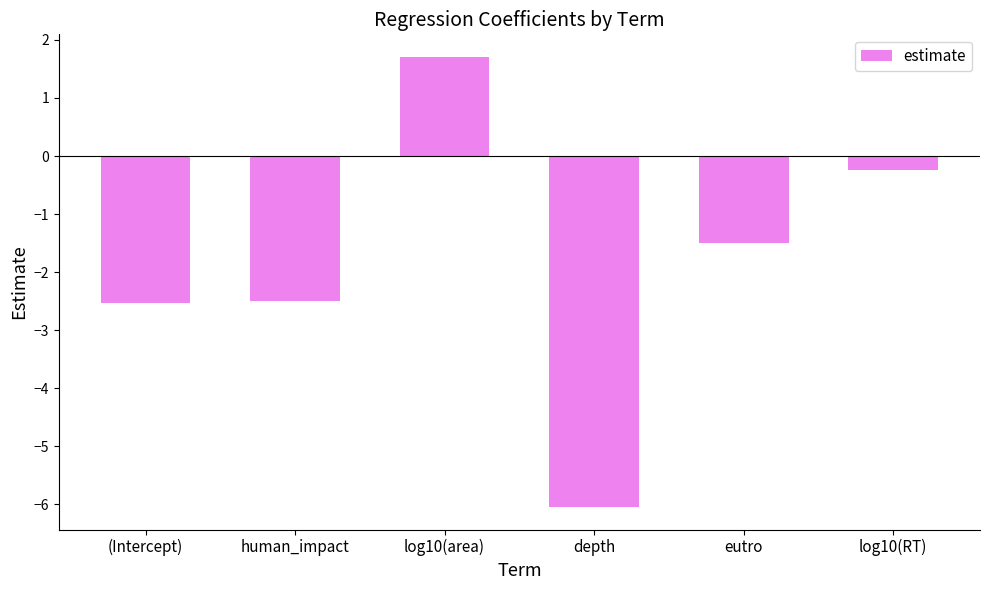

Read the value at human_impact.

-2.5